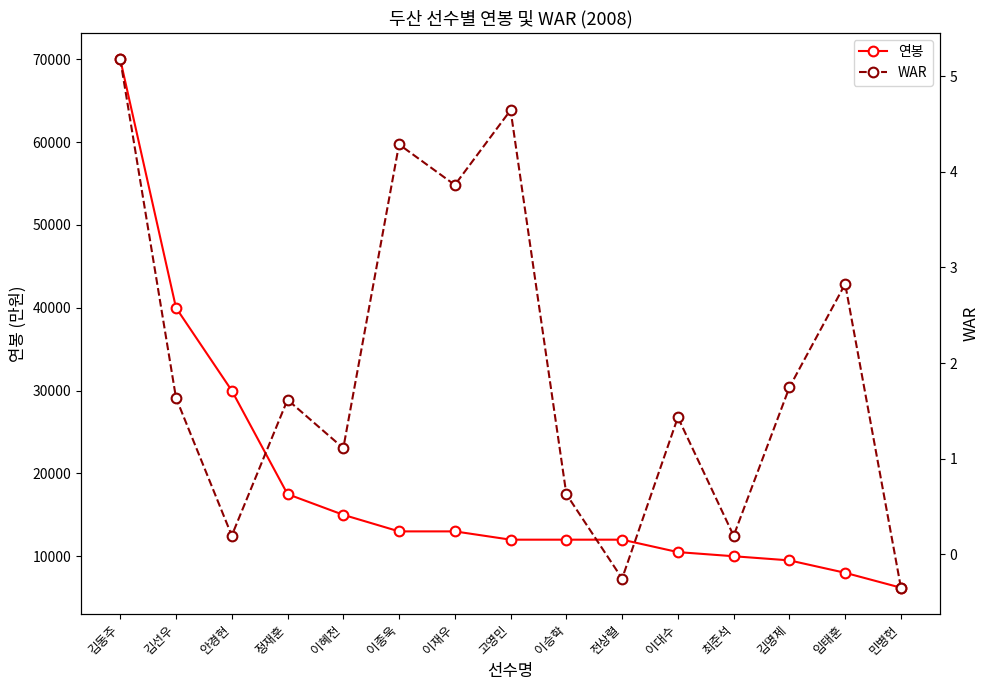

Which label corresponds to the smallest value in the chart?

민병헌